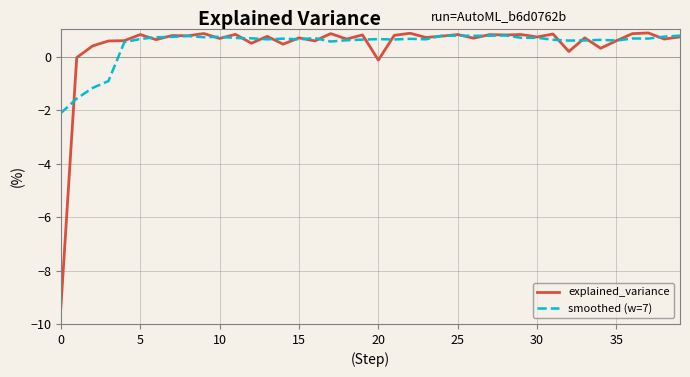

What is the minimum value for explained_variance?

-9.4